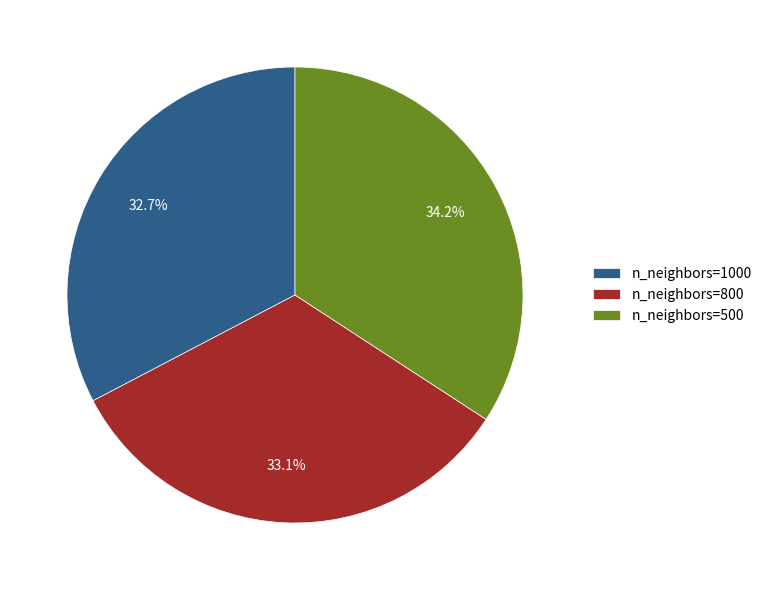

Which slice is the largest?

n_neighbors=500